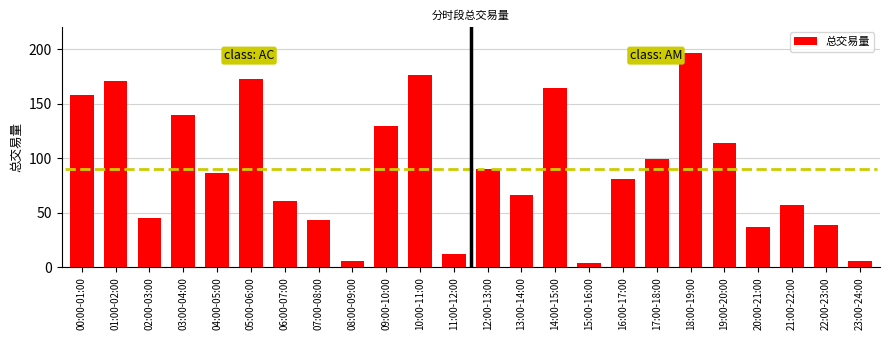

The chart shows a value of 158.1 at 00:00-01:00. True or false?

True